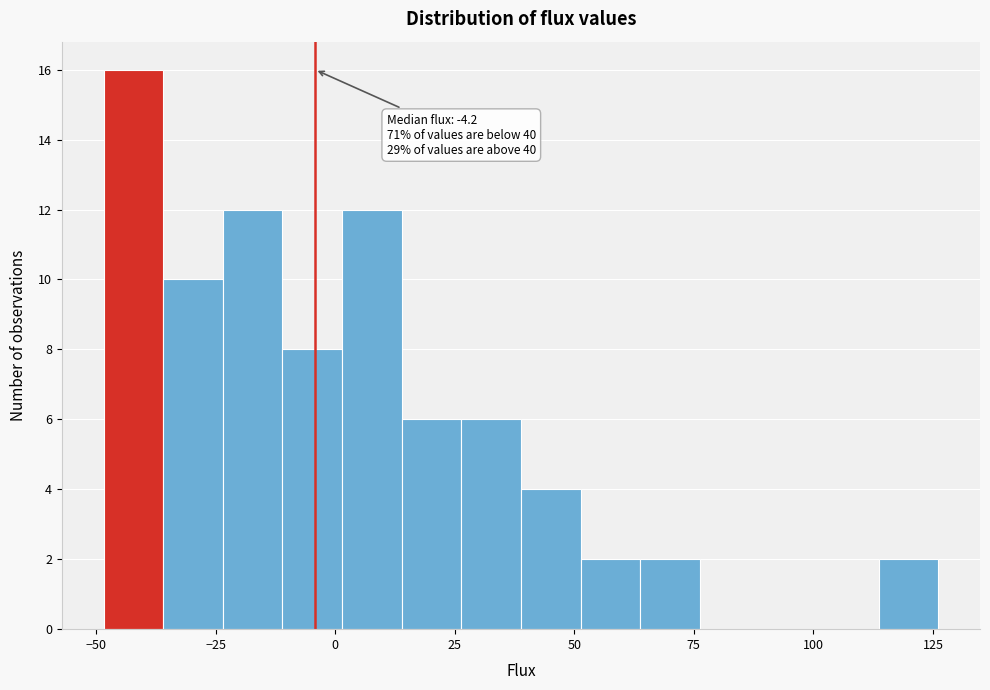

Read against the x-axis, roughly where is the centre of the tallest bar?

-40